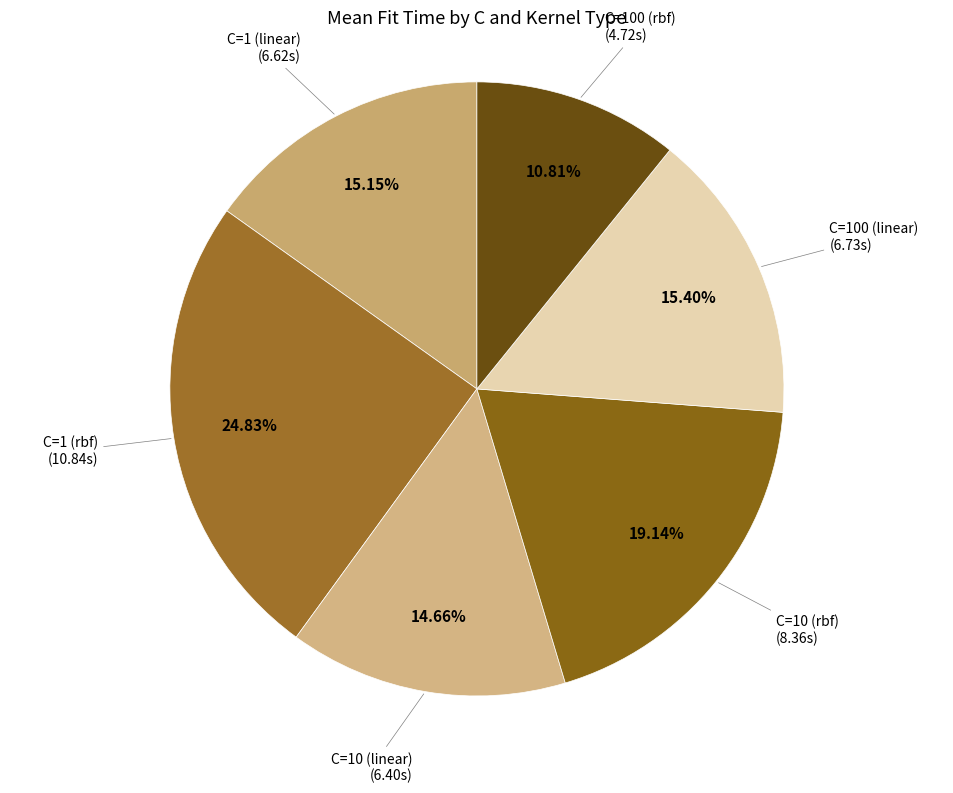

Is there any slice that represents more than half of the pie?

No